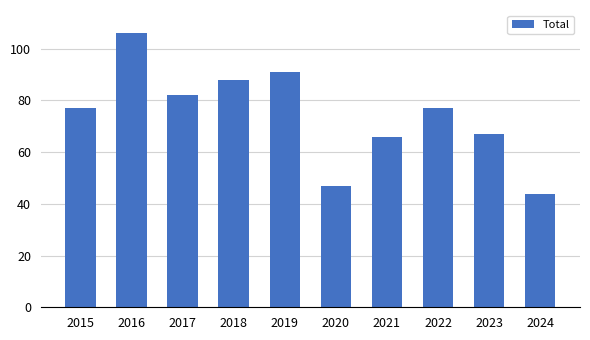

What is the greatest value displayed?

106